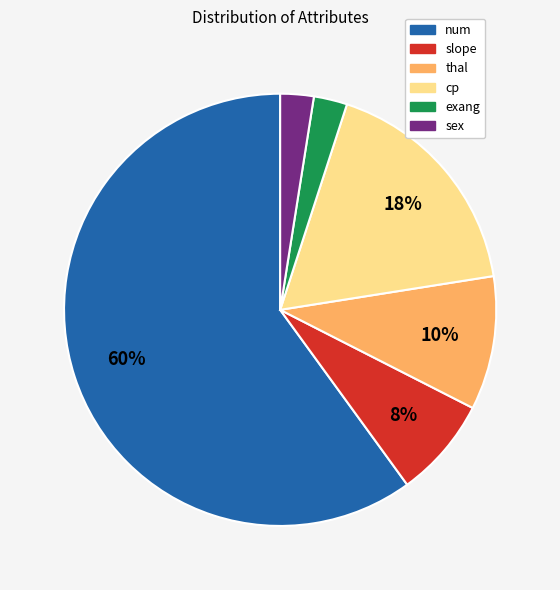

Between cp and slope, which is larger?

cp